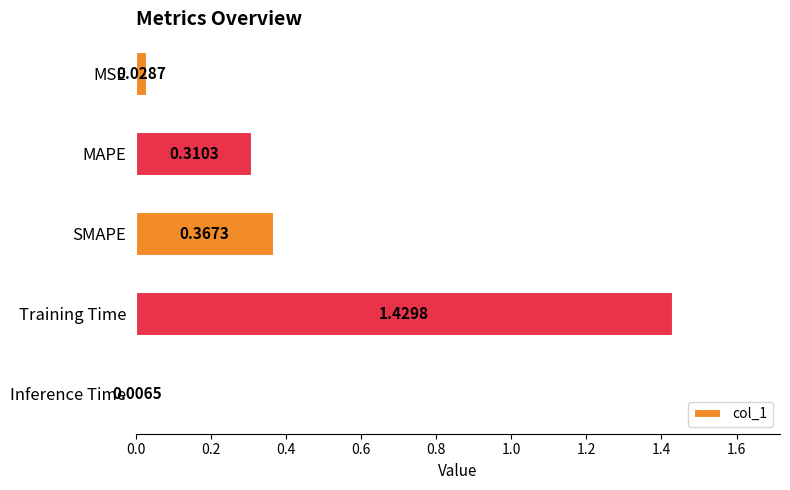

What is the change in value from SMAPE to Training Time?

+1.1